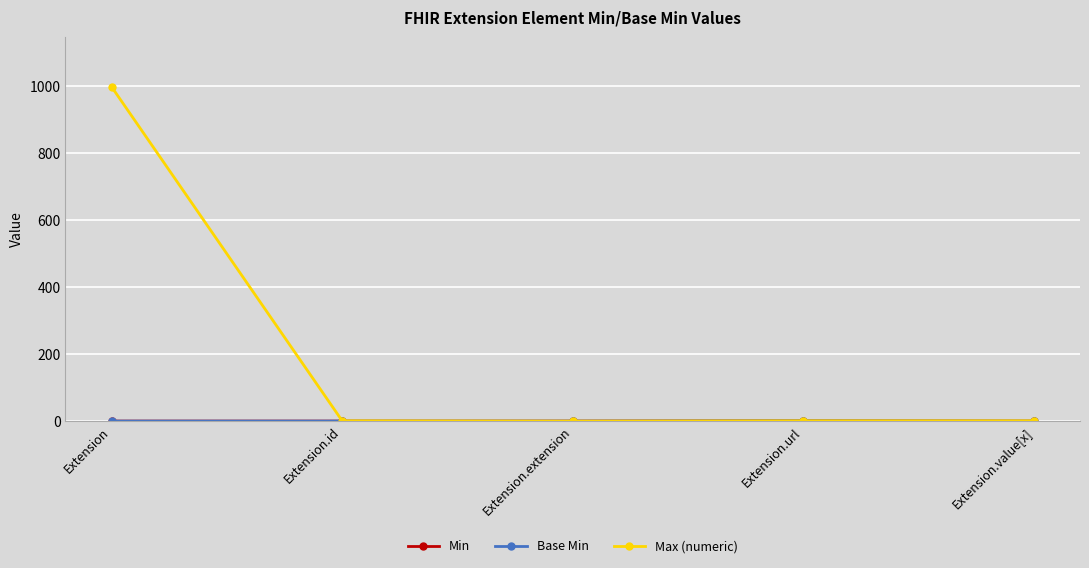

What is the total value across all series at Extension.url?

3